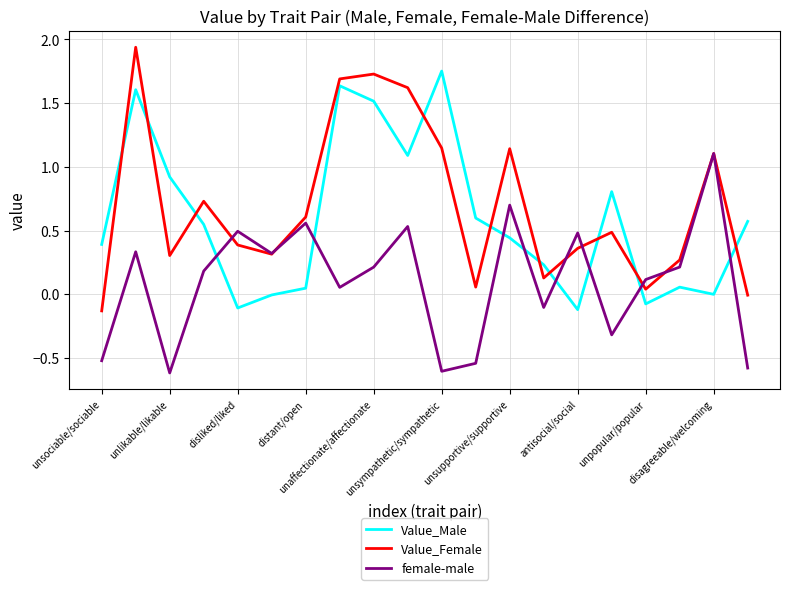

How many intersections are there between female-male and Value_Male?

8